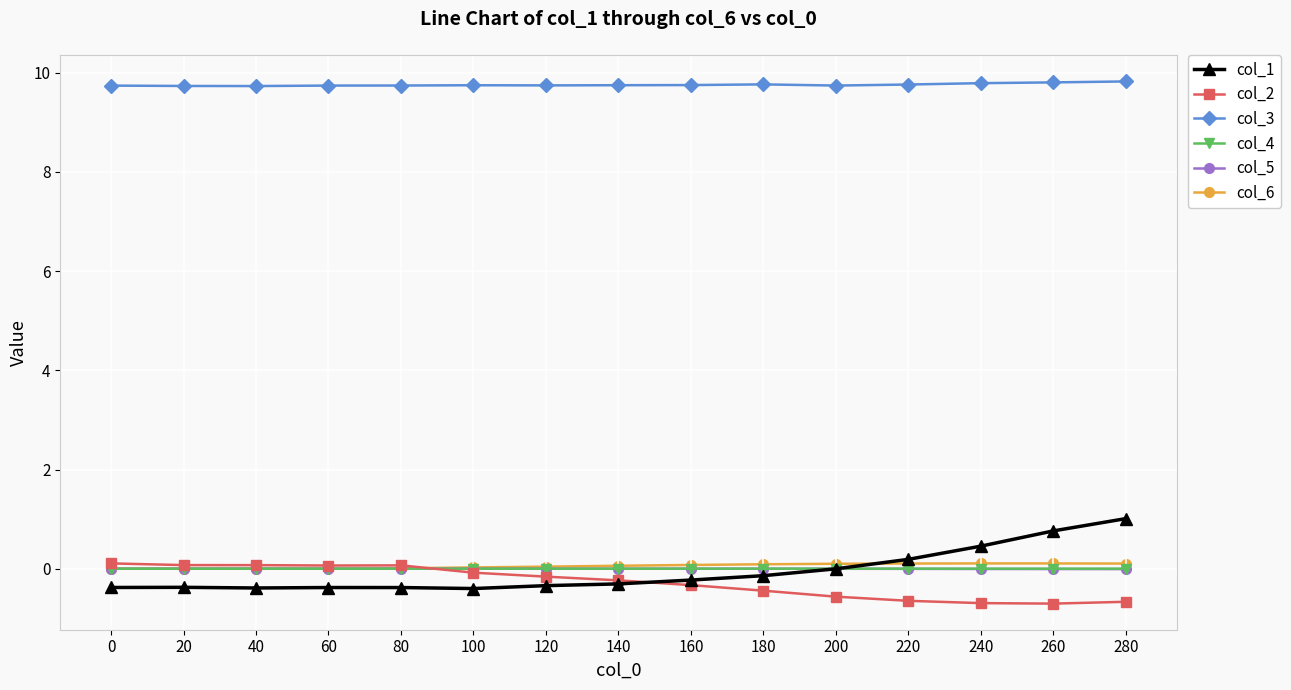

True or false: col_5 has more than 0 points higher than both neighbors.

True